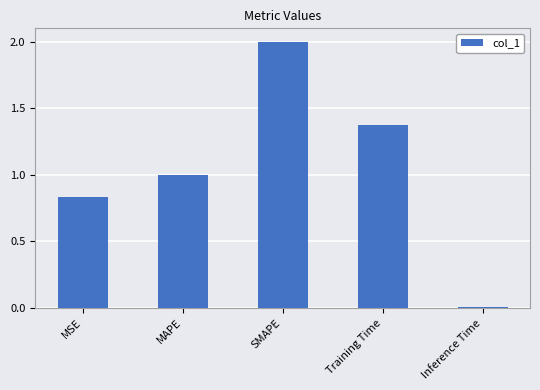

What is the sum of all values?

5.2